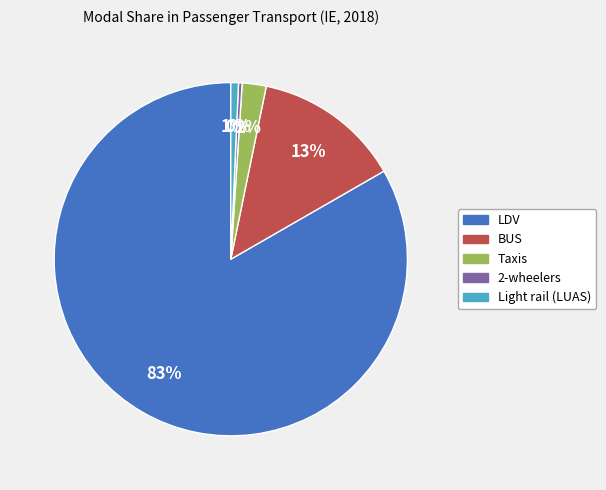

How many slices are in this pie chart?

5